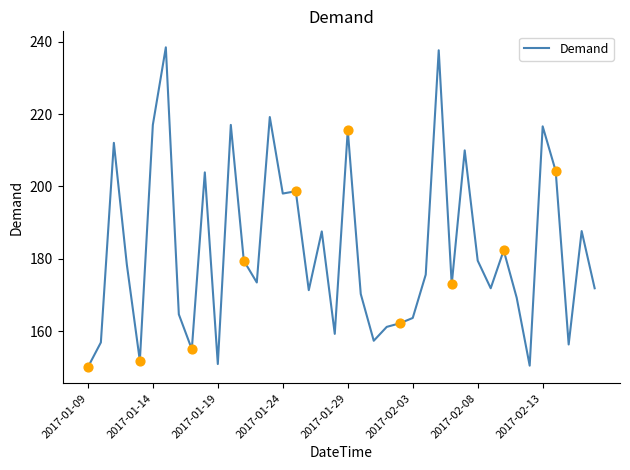

What is the maximum value shown in the chart?

238.4